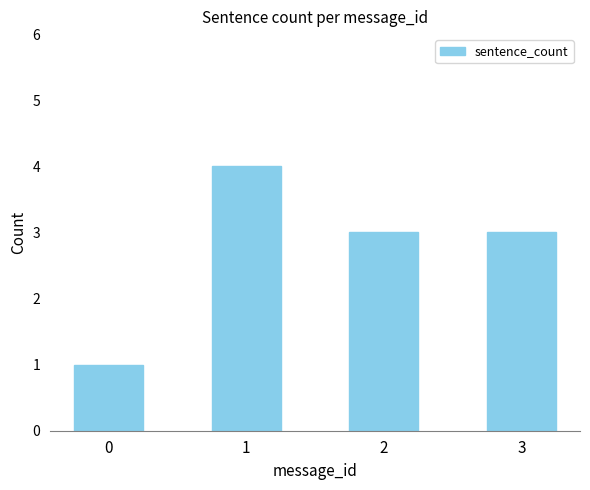

How many bars are there in total?

4